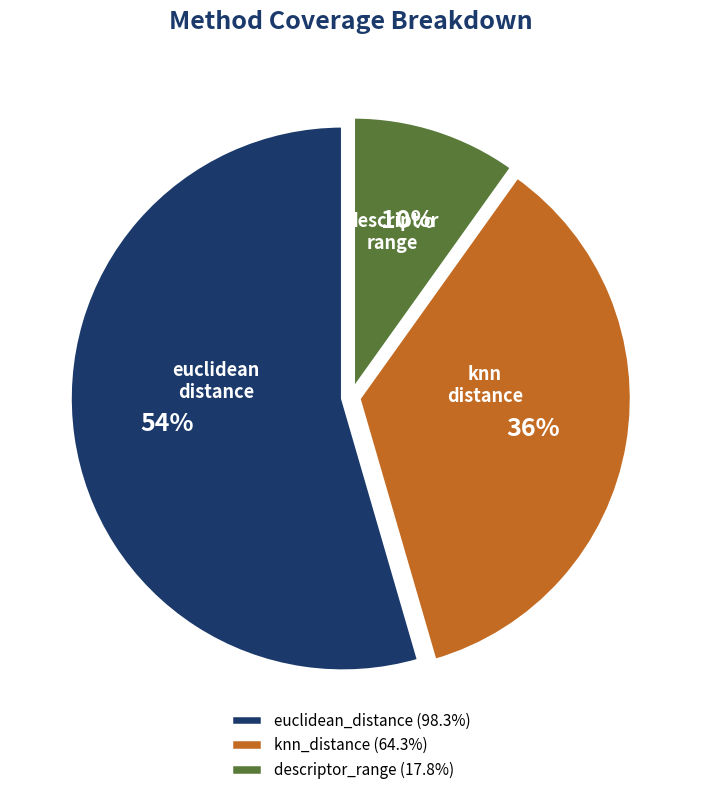

Which category accounts for the majority?

euclidean_distance